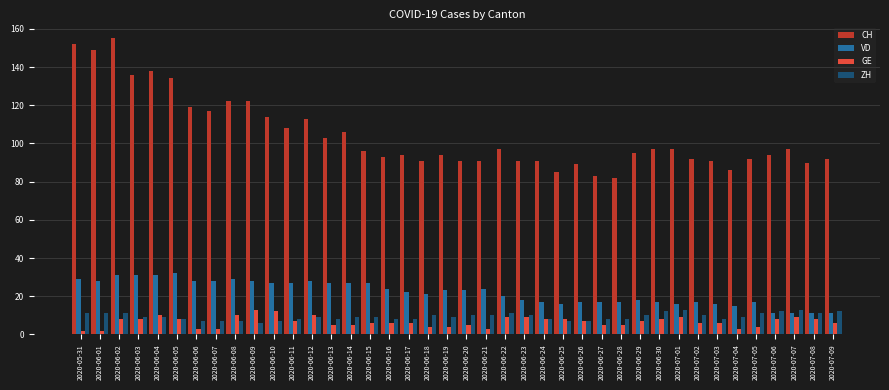

Reading left to right, extract all data points from this chart.

CH: 2020-05-31=152	2020-06-01=149	2020-06-02=155	2020-06-03=136	2020-06-04=138	2020-06-05=134	2020-06-06=119	2020-06-07=117	2020-06-08=122	2020-06-09=122	2020-06-10=114	2020-06-11=108	2020-06-12=113	2020-06-13=103	2020-06-14=106	2020-06-15=96	2020-06-16=93	2020-06-17=94	2020-06-18=91	2020-06-19=94	2020-06-20=91	2020-06-21=91	2020-06-22=97	2020-06-23=91	2020-06-24=91	2020-06-25=85	2020-06-26=89	2020-06-27=83	2020-06-28=82	2020-06-29=95	2020-06-30=97	2020-07-01=97	2020-07-02=92	2020-07-03=91	2020-07-04=86	2020-07-05=92	2020-07-06=94	2020-07-07=97	2020-07-08=90	2020-07-09=92
VD: 2020-05-31=29	2020-06-01=28	2020-06-02=31	2020-06-03=31	2020-06-04=31	2020-06-05=32	2020-06-06=28	2020-06-07=28	2020-06-08=29	2020-06-09=28	2020-06-10=27	2020-06-11=27	2020-06-12=28	2020-06-13=27	2020-06-14=27	2020-06-15=27	2020-06-16=24	2020-06-17=22	2020-06-18=21	2020-06-19=23	2020-06-20=23	2020-06-21=24	2020-06-22=20	2020-06-23=18	2020-06-24=17	2020-06-25=16	2020-06-26=17	2020-06-27=17	2020-06-28=17	2020-06-29=18	2020-06-30=17	2020-07-01=16	2020-07-02=17	2020-07-03=16	2020-07-04=15	2020-07-05=17	2020-07-06=11	2020-07-07=11	2020-07-08=11	2020-07-09=11
GE: 2020-05-31=2	2020-06-01=2	2020-06-02=8	2020-06-03=8	2020-06-04=10	2020-06-05=8	2020-06-06=3	2020-06-07=3	2020-06-08=10	2020-06-09=13	2020-06-10=12	2020-06-11=7	2020-06-12=10	2020-06-13=5	2020-06-14=5	2020-06-15=6	2020-06-16=6	2020-06-17=6	2020-06-18=4	2020-06-19=4	2020-06-20=5	2020-06-21=3	2020-06-22=9	2020-06-23=9	2020-06-24=8	2020-06-25=8	2020-06-26=7	2020-06-27=5	2020-06-28=5	2020-06-29=7	2020-06-30=8	2020-07-01=9	2020-07-02=6	2020-07-03=6	2020-07-04=3	2020-07-05=4	2020-07-06=8	2020-07-07=9	2020-07-08=8	2020-07-09=6
ZH: 2020-05-31=11	2020-06-01=11	2020-06-02=11	2020-06-03=9	2020-06-04=9	2020-06-05=8	2020-06-06=7	2020-06-07=7	2020-06-08=7	2020-06-09=6	2020-06-10=7	2020-06-11=8	2020-06-12=9	2020-06-13=8	2020-06-14=9	2020-06-15=9	2020-06-16=8	2020-06-17=8	2020-06-18=10	2020-06-19=9	2020-06-20=10	2020-06-21=10	2020-06-22=11	2020-06-23=10	2020-06-24=8	2020-06-25=7	2020-06-26=7	2020-06-27=8	2020-06-28=8	2020-06-29=10	2020-06-30=12	2020-07-01=13	2020-07-02=10	2020-07-03=8	2020-07-04=9	2020-07-05=11	2020-07-06=12	2020-07-07=13	2020-07-08=11	2020-07-09=12